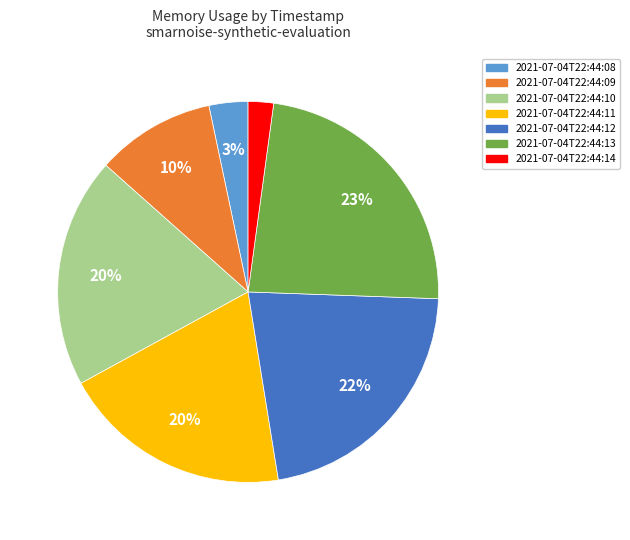

Between 2021-07-04T22:44:08 and 2021-07-04T22:44:11, which is larger?

2021-07-04T22:44:11